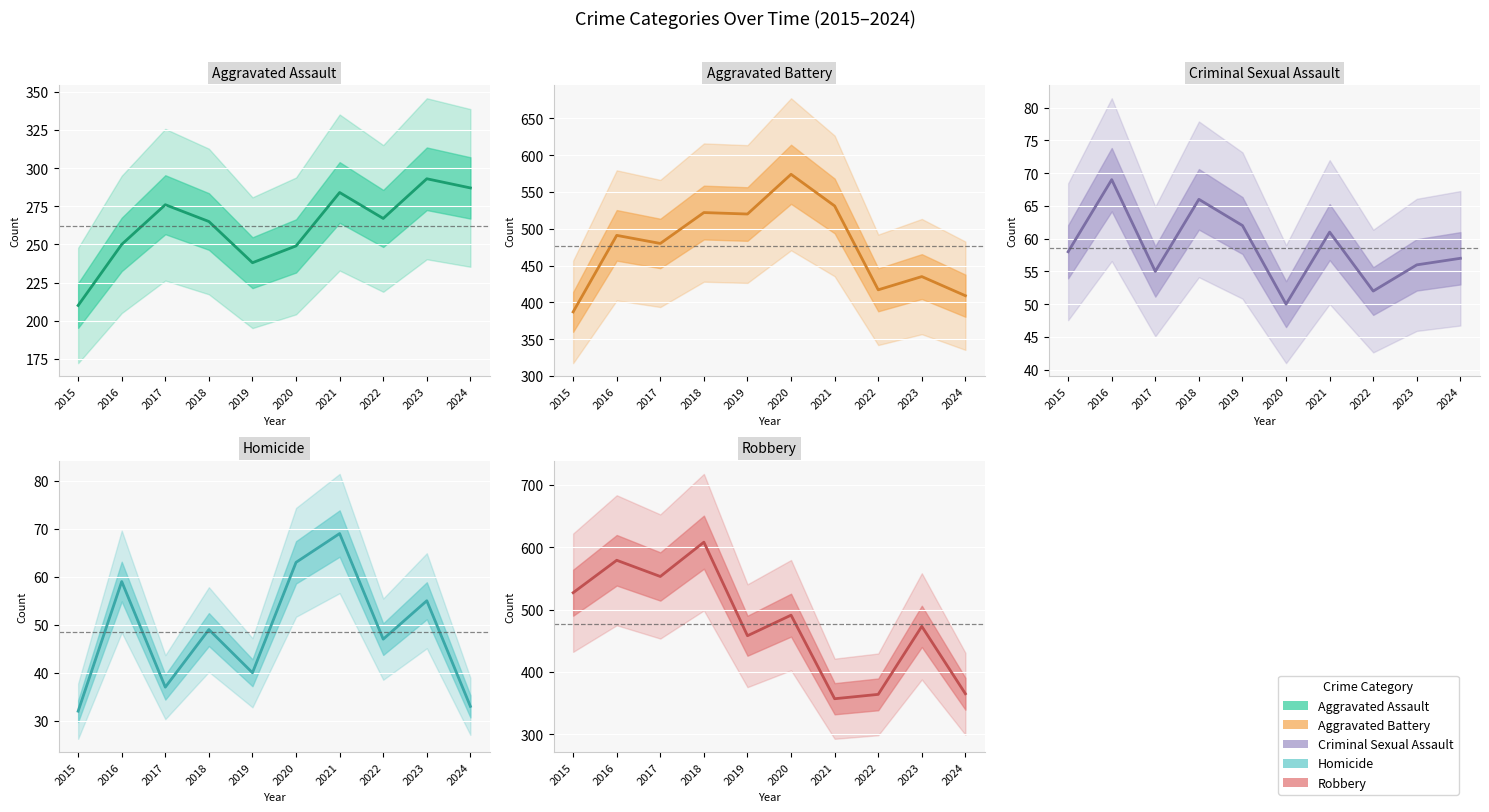

What is the sum of all Criminal Sexual Assault values?

586